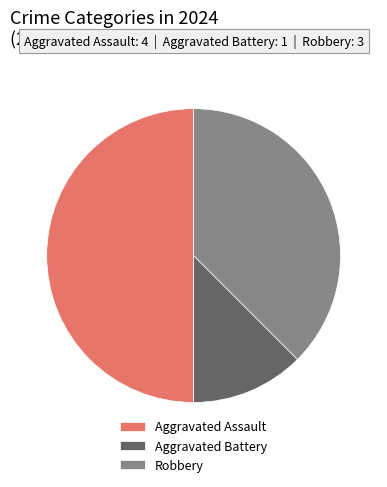

True or false: Aggravated Battery accounts for 12% of the total.

True